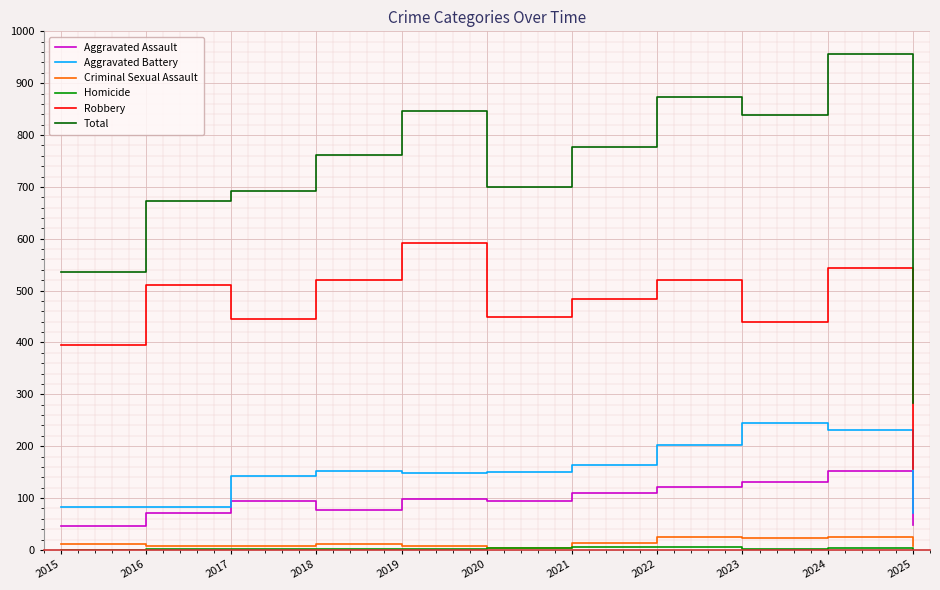

Which series has the widest spread of values?

Total